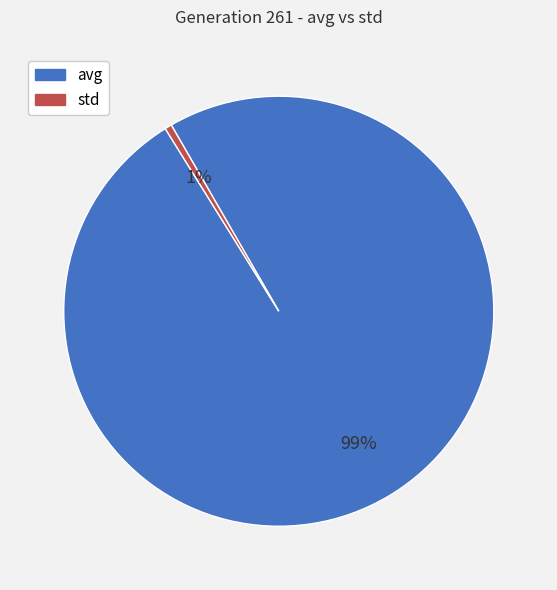

To the nearest percent, what is the average slice percentage?

50%